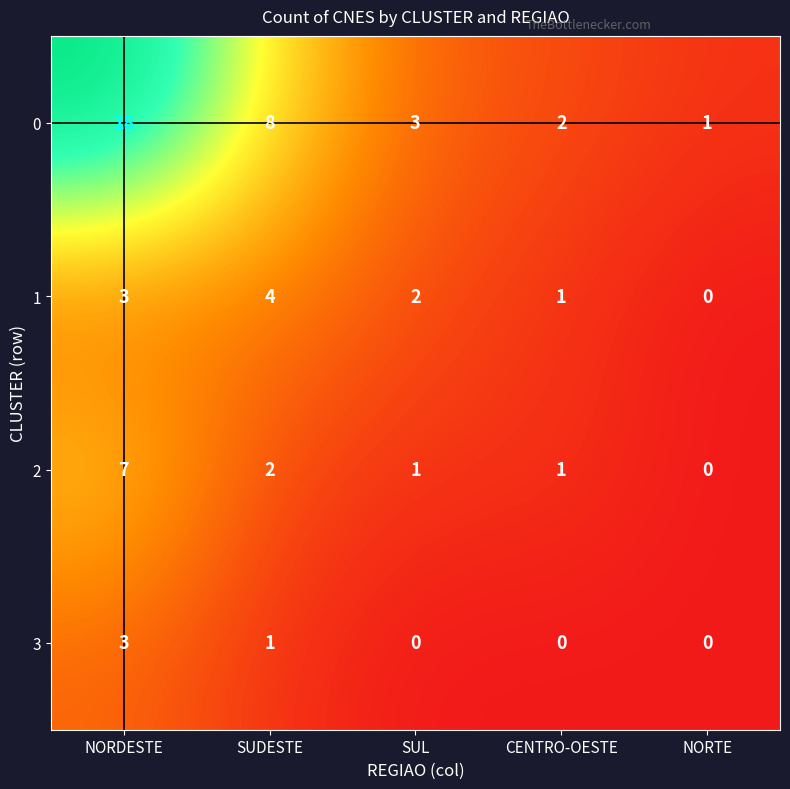

What is the highest value of the 3 series?

3